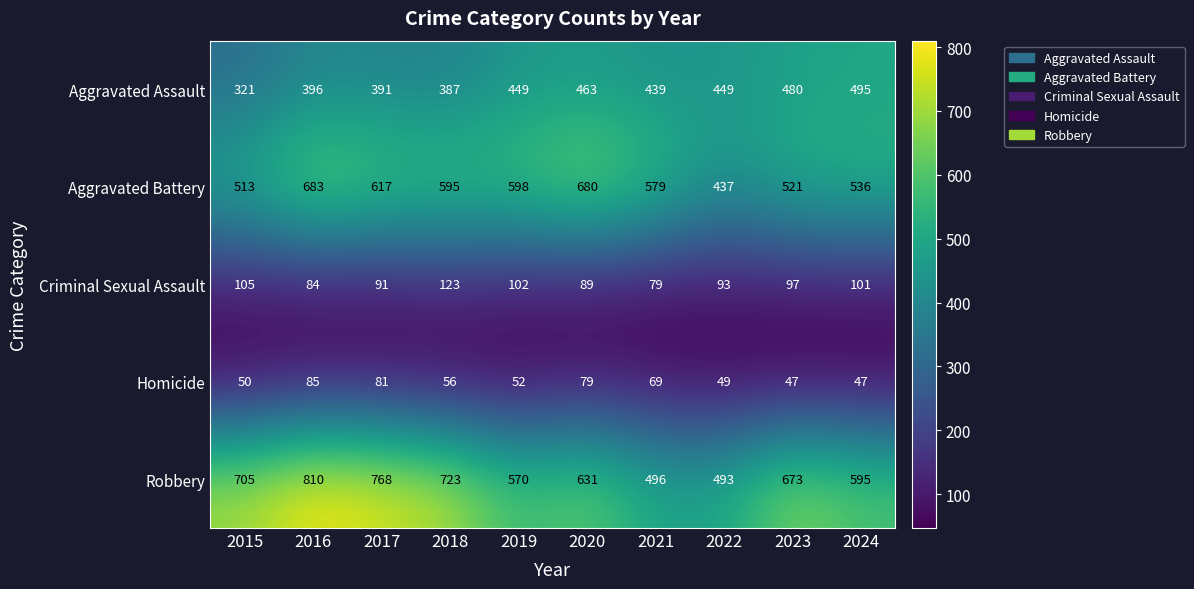

List the series in order of their peak value, highest first.

Robbery, Aggravated Battery, Aggravated Assault, Criminal Sexual Assault, Homicide